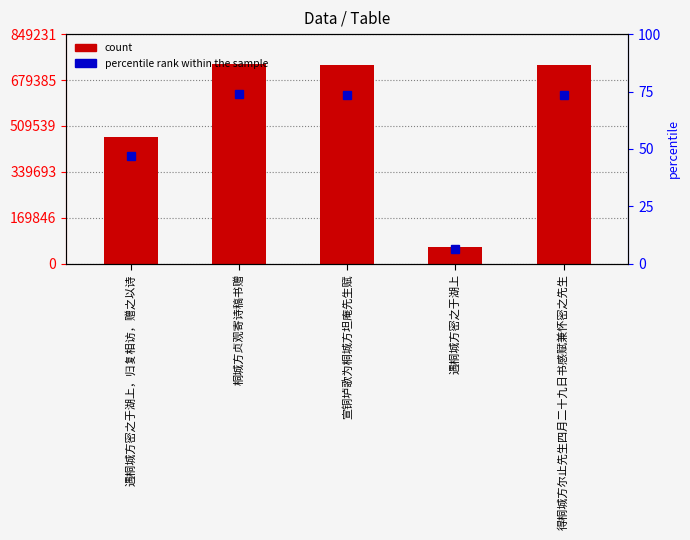

True or false: the data shows 735841 at 得桐城方尔止先生四月二十九日书感赋兼怀密之先生.

True